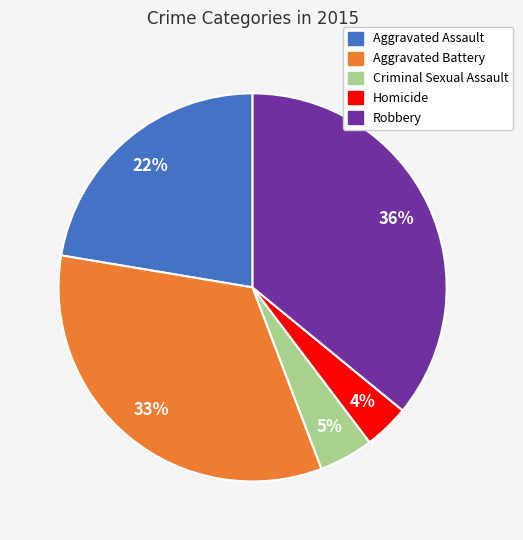

Is the sum of Aggravated Battery and Homicide greater than half?

No